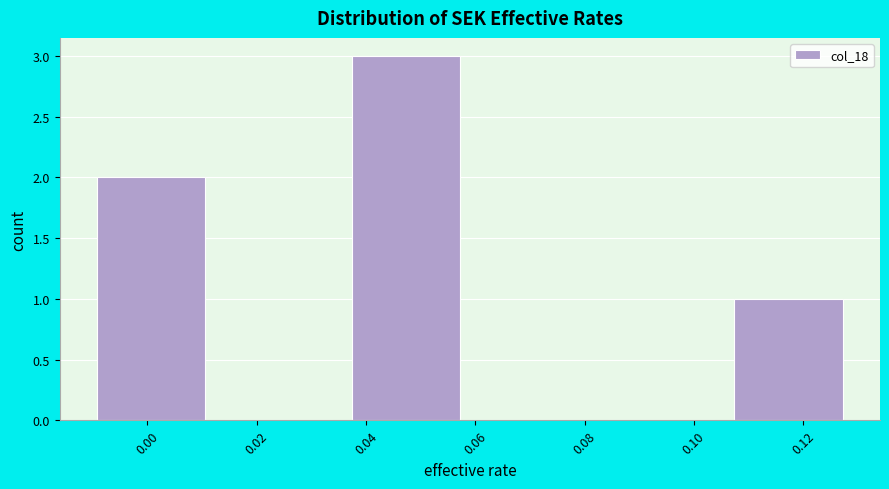

What is the height of the bar covering 0.106 to 0.130 on the x-axis? Neither the bar edges nor the heights are printed on the chart, so give them approximately, as read against the axes.

1